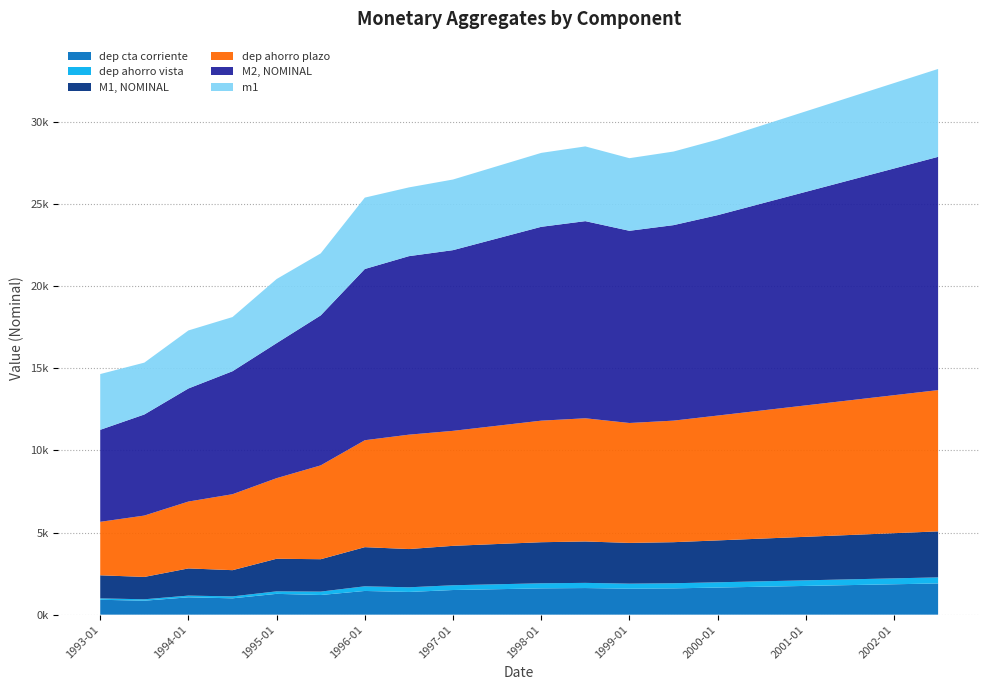

Reading right to left, what are all the values shown in this chart?

dep cta corriente: 1900.0	1850.0	1800.0	1750.0	1700.0	1650.0	1600.0	1580.0	1620.0	1600.0	1550.0	1500.0	1382.2	1443.2	1196.3	1266.7	994.6	1056.6	849.5	906.9
dep ahorro vista: 370.0	360.0	350.0	340.0	330.0	320.0	312.0	308.0	315.0	310.0	300.0	290.0	283.5	283.4	207.2	152.7	116.8	103.2	86.7	83.7
M1, NOMINAL: 2800.0	2750.0	2700.0	2650.0	2600.0	2550.0	2500.0	2480.0	2520.0	2500.0	2450.0	2400.0	2328.4	2382.5	1971.8	1984.8	1596.8	1655.3	1361.0	1405.2
dep ahorro plazo: 8600.0	8400.0	8200.0	8000.0	7800.0	7600.0	7400.0	7300.0	7500.0	7400.0	7200.0	7000.0	6963.3	6510.2	5712.5	4905.9	4624.6	4070.5	3735.4	3256.1
M2, NOMINAL: 14200.0	13800.0	13400.0	13000.0	12600.0	12200.0	11900.0	11700.0	12000.0	11800.0	11400.0	11000.0	10866.6	10423.0	9130.9	8218.9	7486.5	6884.2	6153.5	5600.5
m1: 5350.0	5200.0	5050.0	4900.0	4750.0	4600.0	4480.0	4420.0	4550.0	4500.0	4400.0	4300.0	4185.8	4345.5	3774.2	3902.9	3297.9	3531.7	3156.4	3394.0